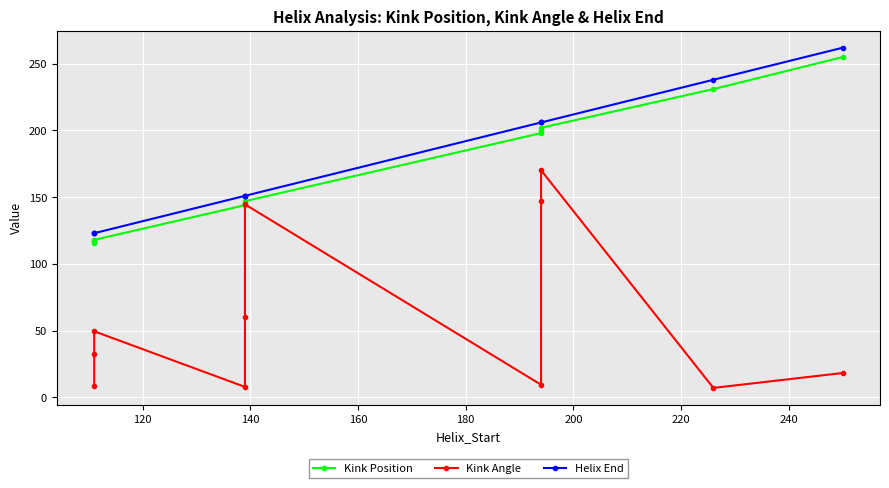

What is the minimum value shown in the chart?

7.0